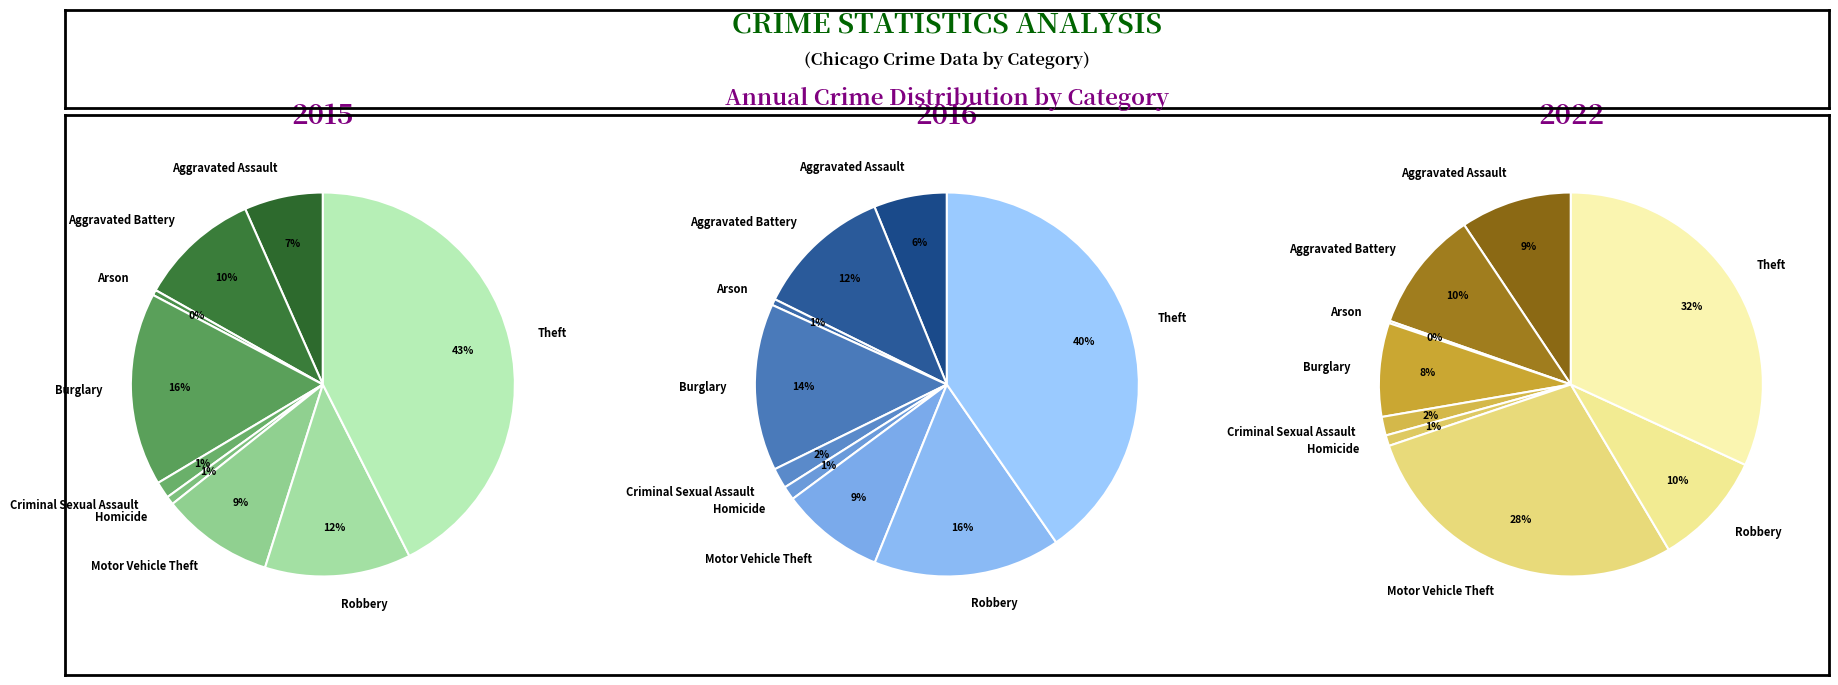

Which series has the widest spread of values?

2015